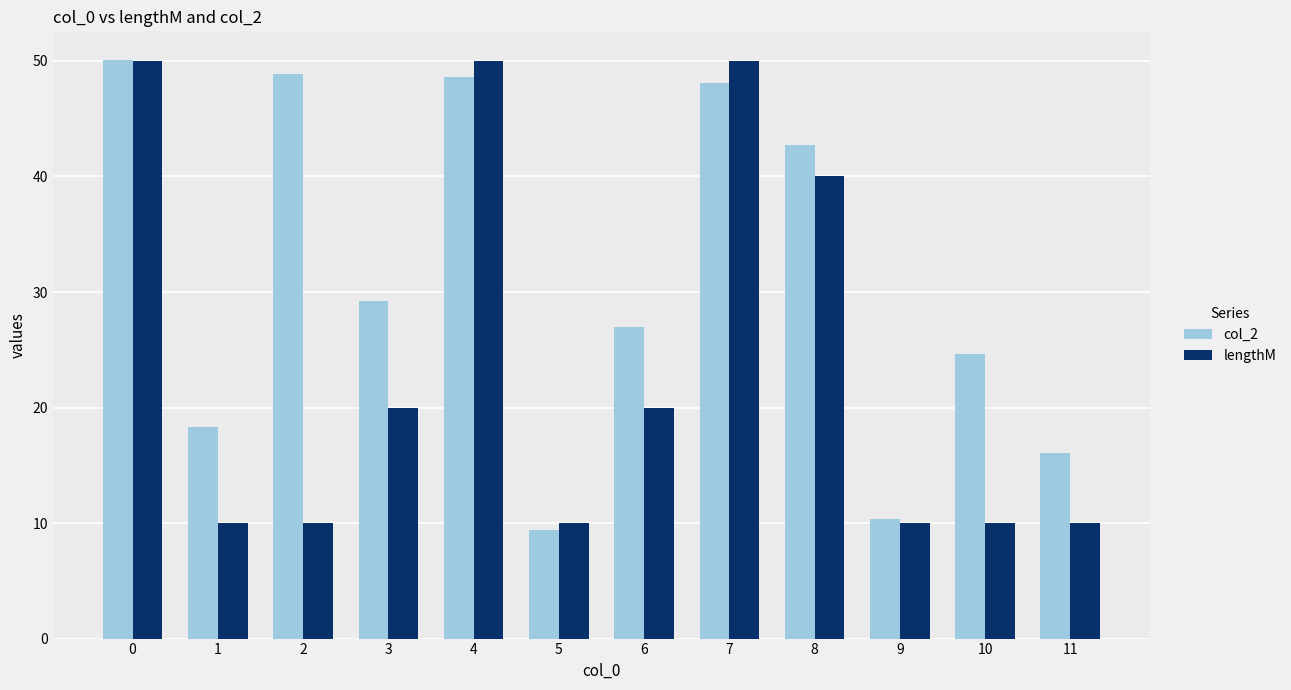

Which series has the largest total across all categories?

col_2